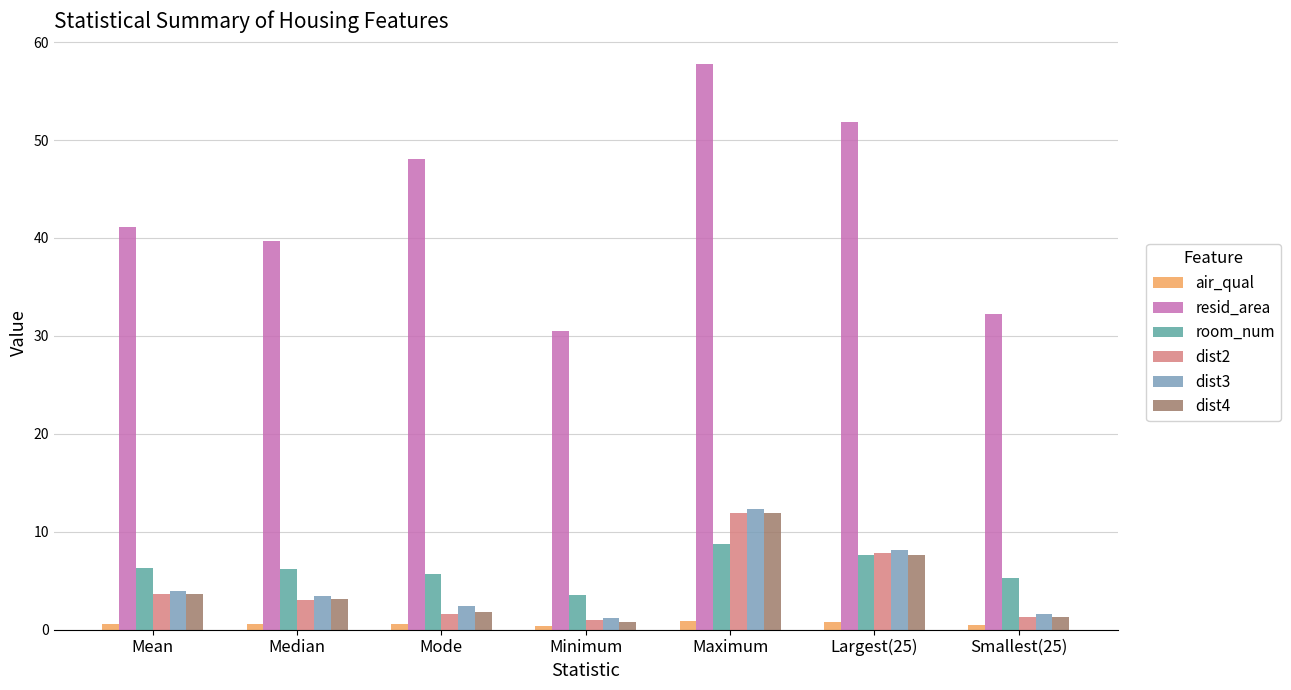

Is the value of resid_area at Minimum greater than the value of dist3 at Minimum?

Yes